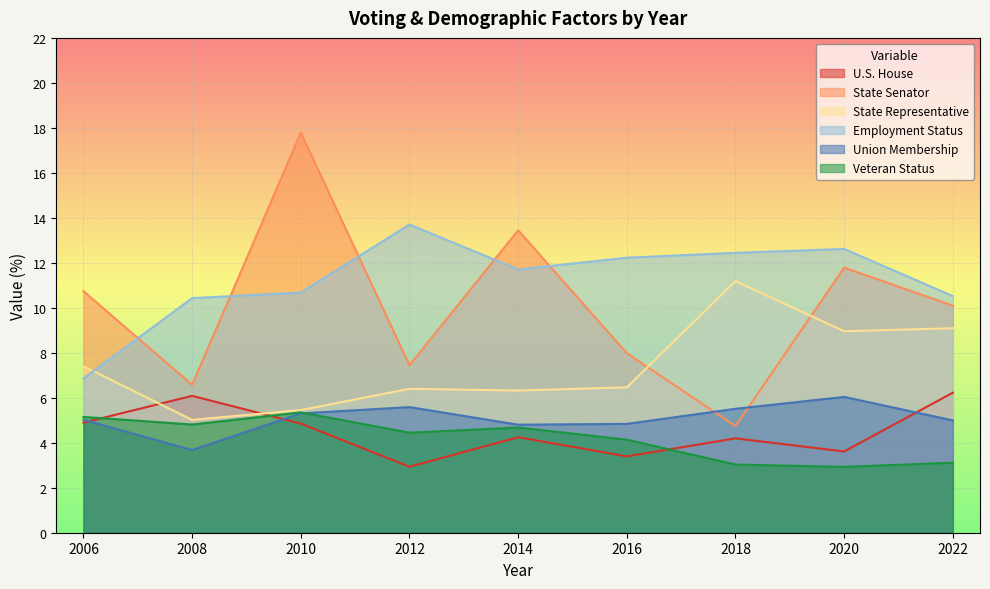

Does the chart display data point markers on the line(s)?

No